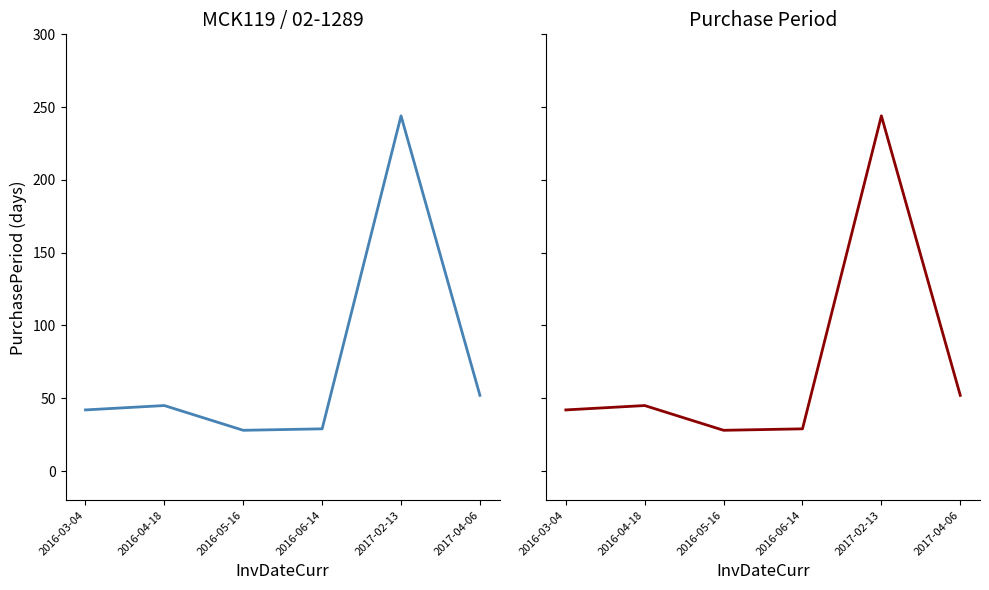

At which label does the data first exceed 45?

2017-02-13